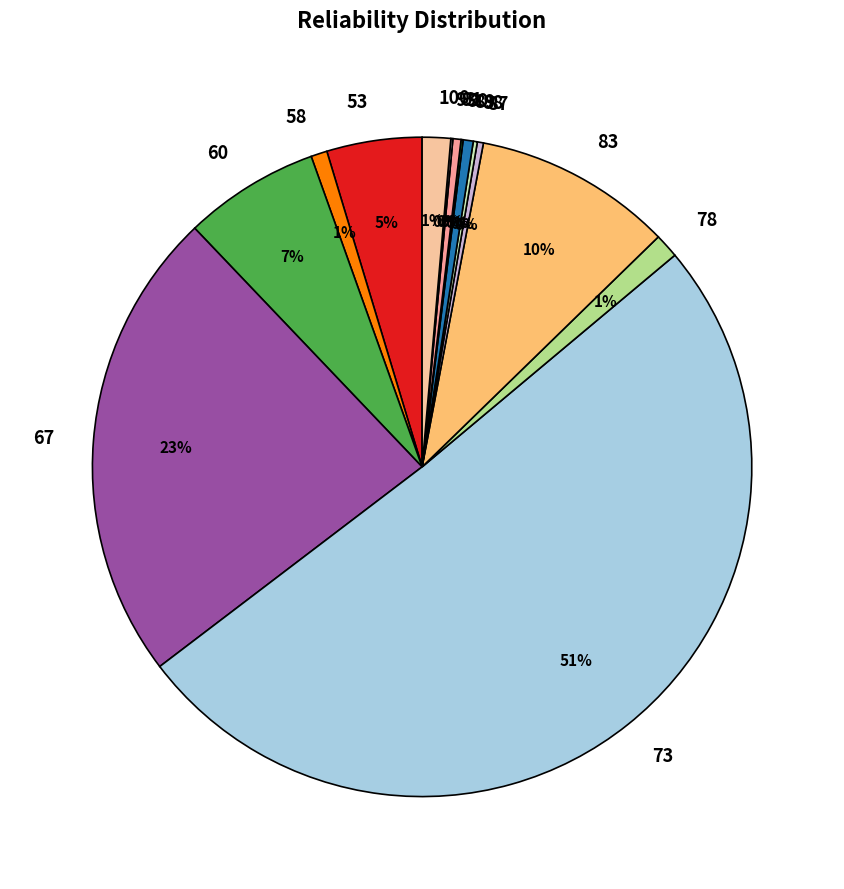

Which has a higher value, 58 or 53?

53